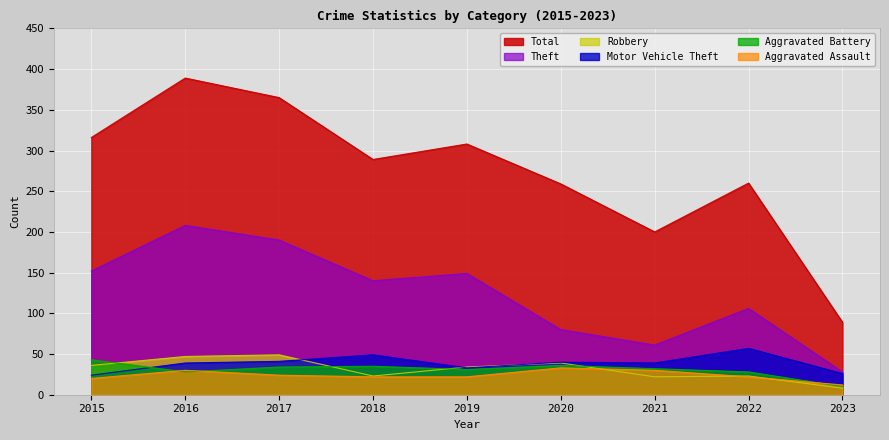

At which label does Robbery reach its peak?

2017